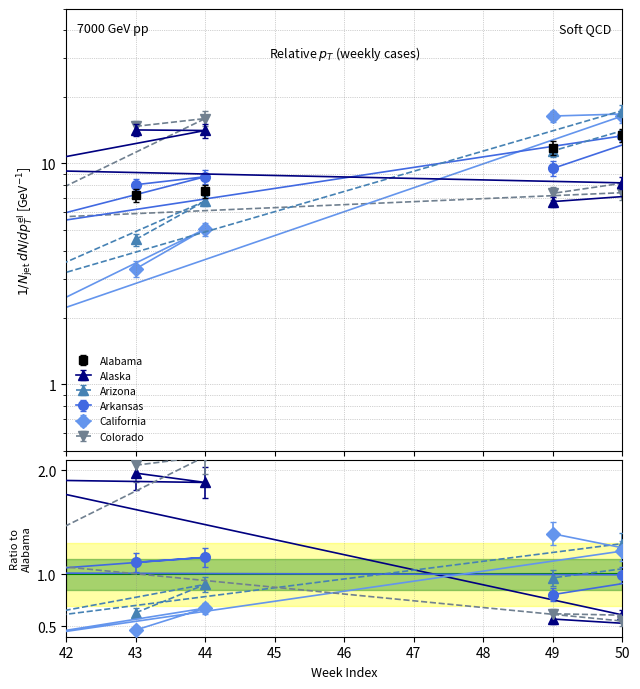

How many data points in Alaska are less than 9?

3